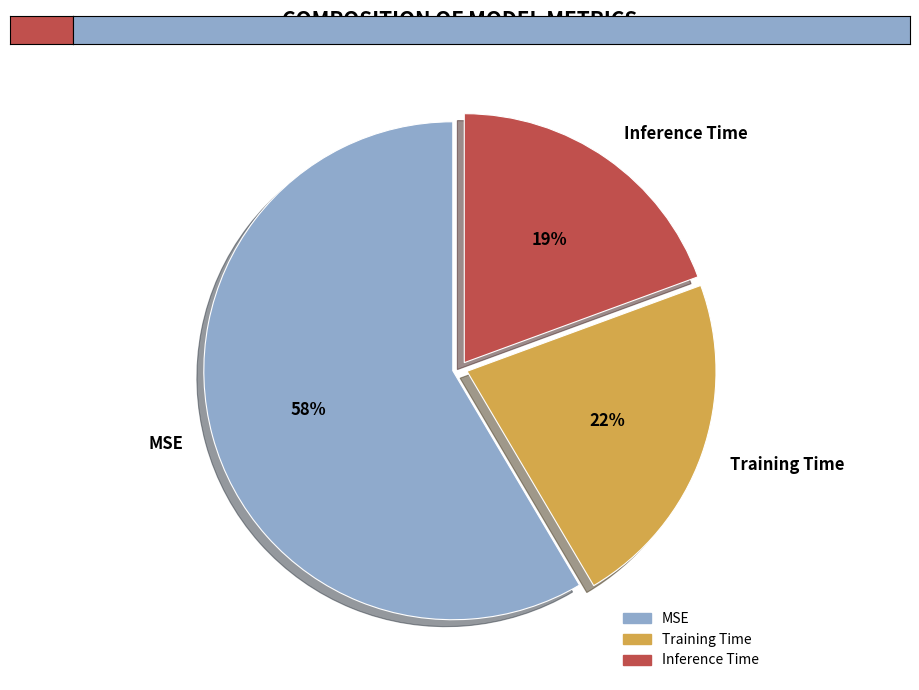

Which slice is the smallest?

Inference Time